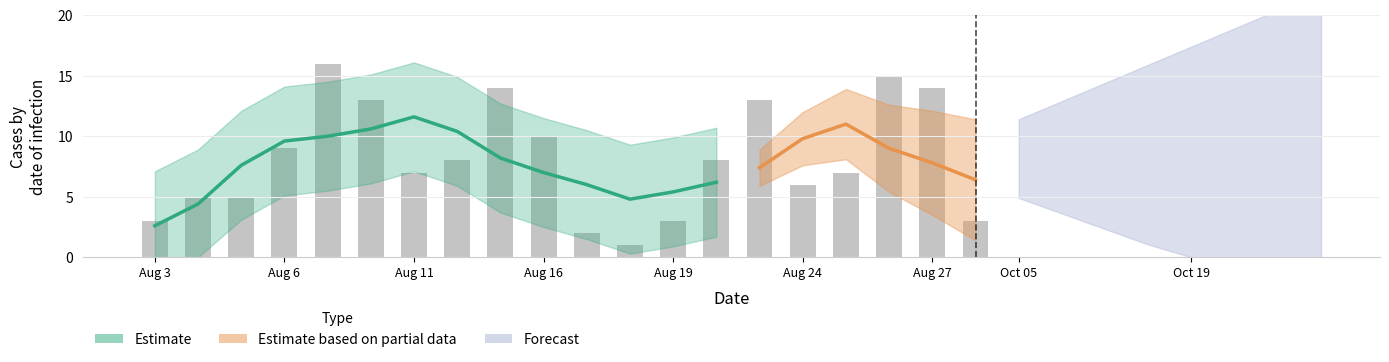

List the labels in order of value, smallest first.

99/08/18, 99/08/17, 99/08/03, 99/08/19, 99/08/30, 99/08/04, 99/08/05, 99/08/24, 99/08/11, 99/08/25, 99/08/12, 99/08/20, 99/08/06, 99/08/16, 99/08/10, 99/08/23, 99/08/13, 99/08/27, 99/08/26, 99/08/09